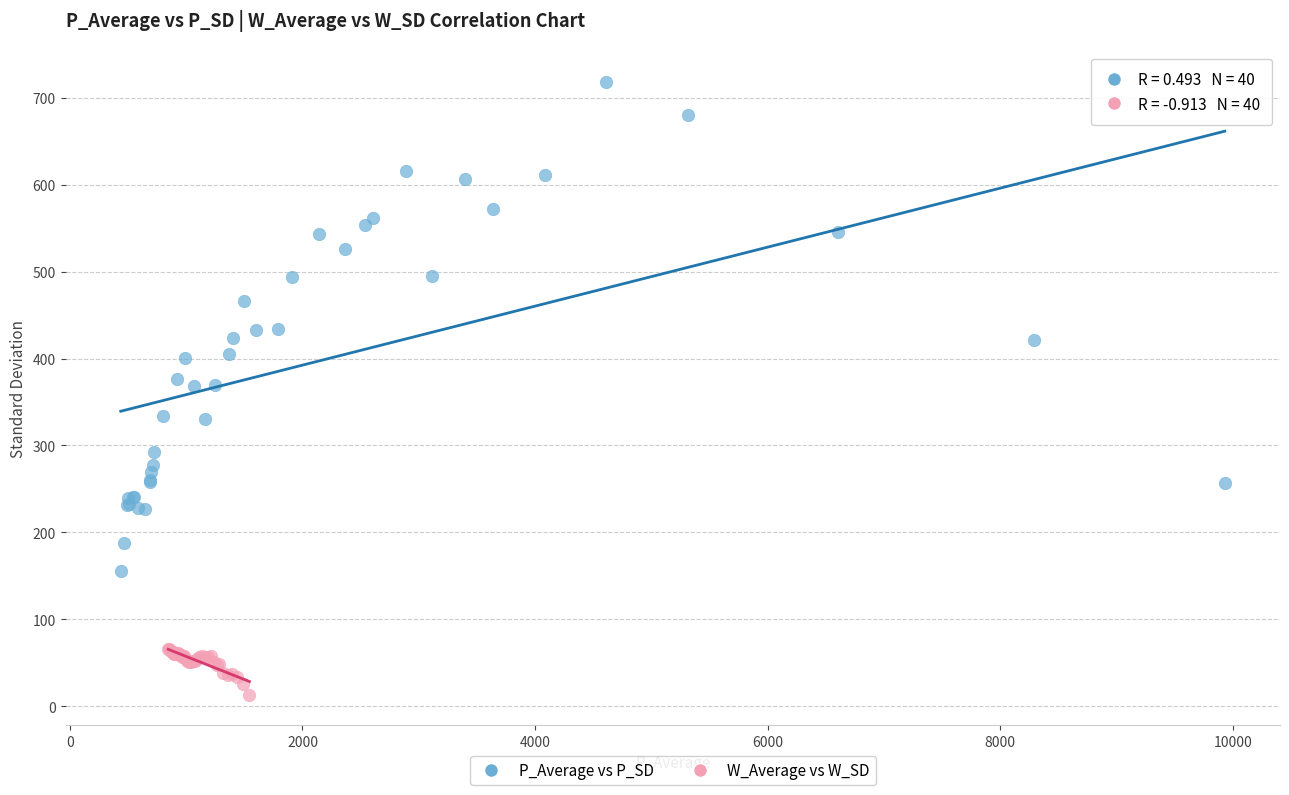

What are all the series names shown in the legend?

P_Average vs P_SD, W_Average vs W_SD